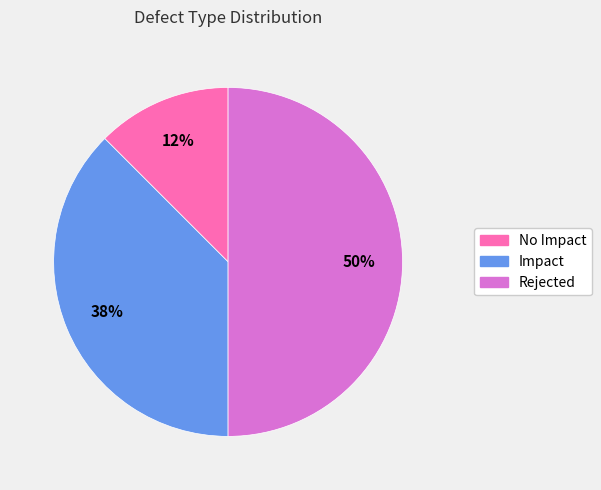

How many segments does this pie chart have?

3